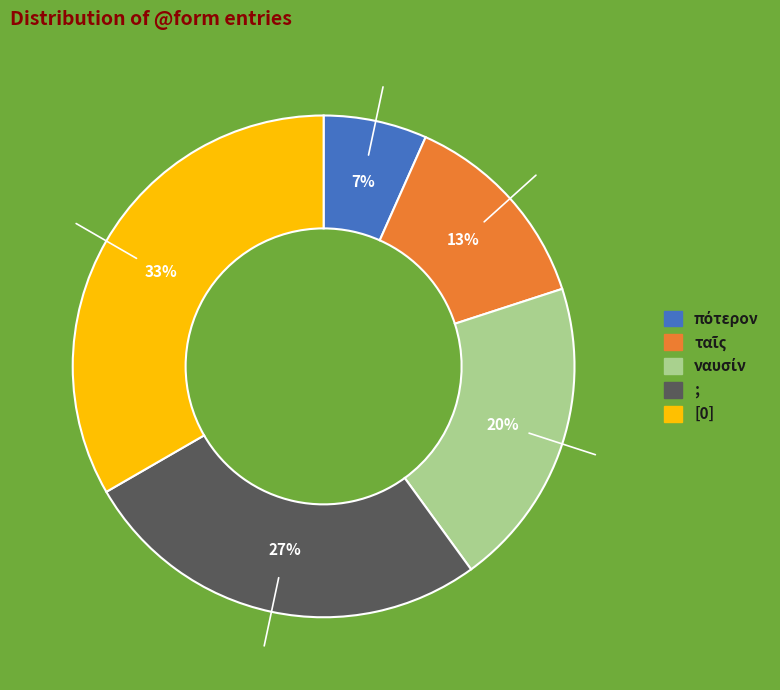

The ; slice represents 12% of the pie. True or false?

False